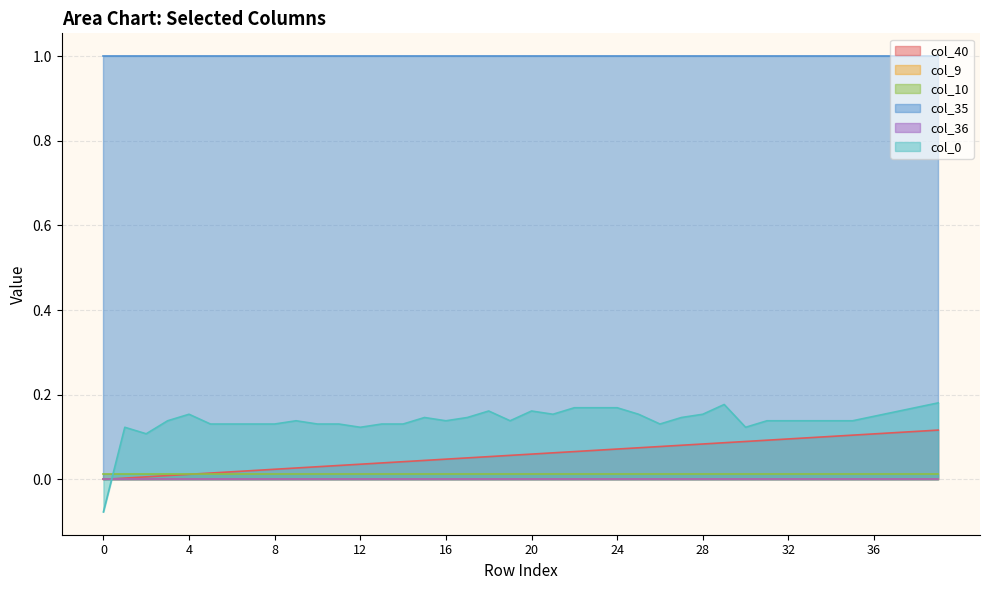

Rank the categories by col_9 value from highest to lowest.

0, 1, 2, 3, 4, 5, 6, 7, 8, 9, 10, 11, 12, 13, 14, 15, 16, 17, 18, 19, 20, 21, 22, 23, 24, 25, 26, 27, 28, 29, 30, 31, 32, 33, 34, 35, 36, 37, 38, 39